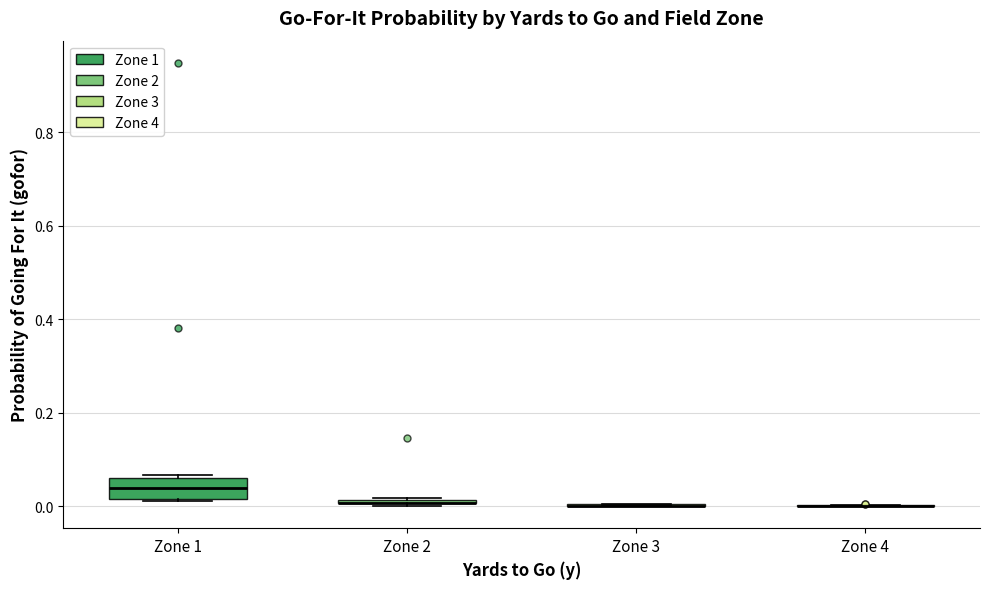

Which box is the tallest, from its lower edge to its upper edge?

Zone 1